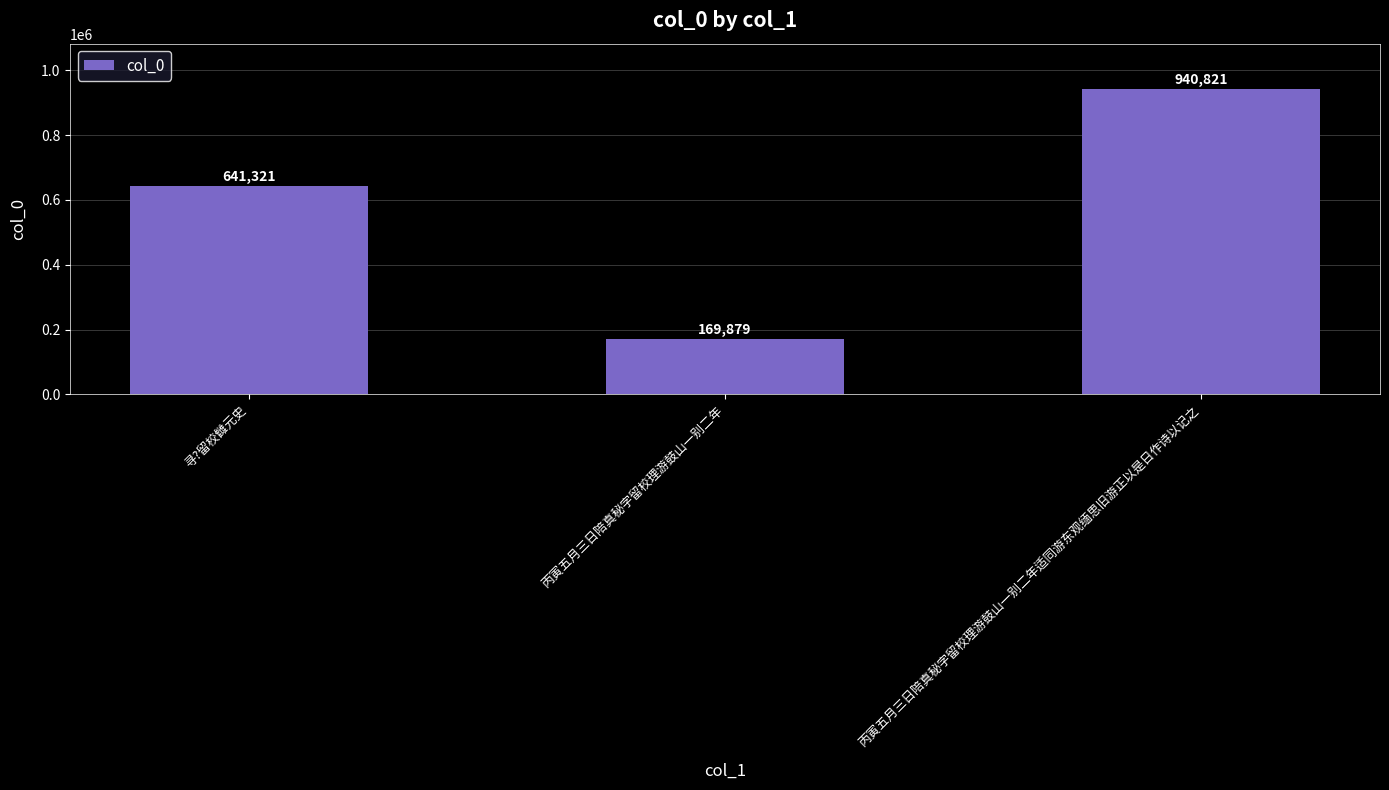

The value at 寻?留校雠元史 is 974376. True or false?

False